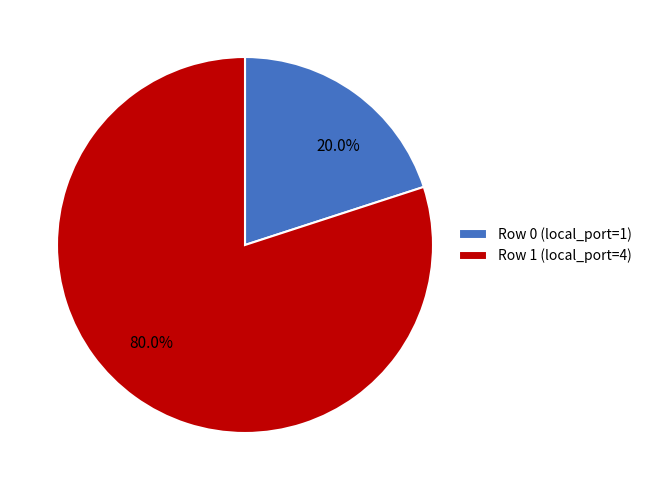

Combined, what portion of the pie is Row 0 (local_port=1) and Row 1 (local_port=4)?

100.0%